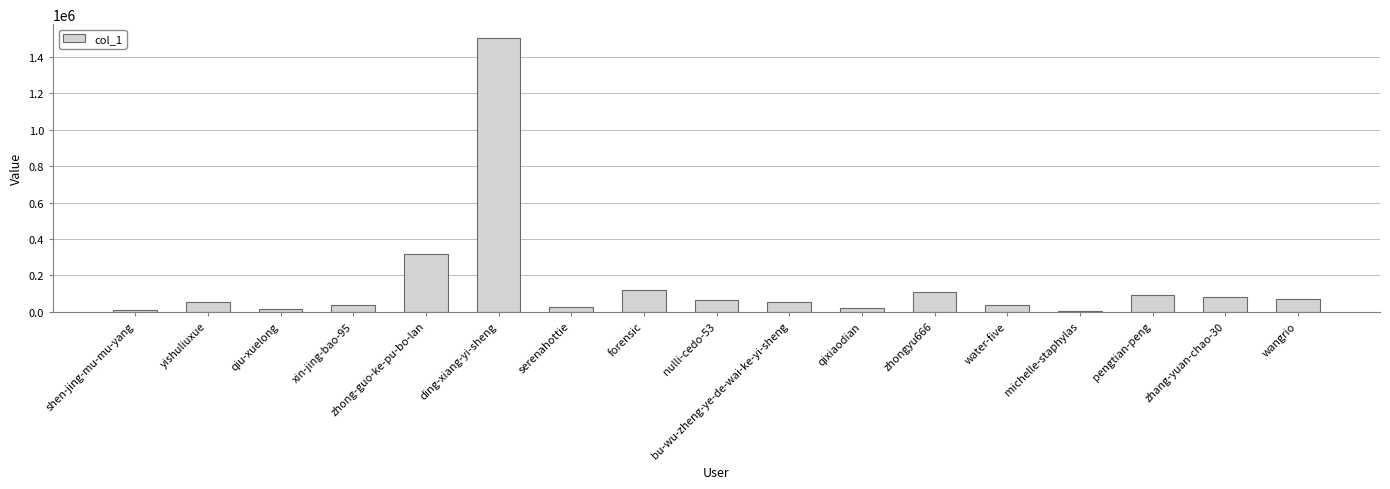

At which label is the value closest to 754053?

zhong-guo-ke-pu-bo-lan